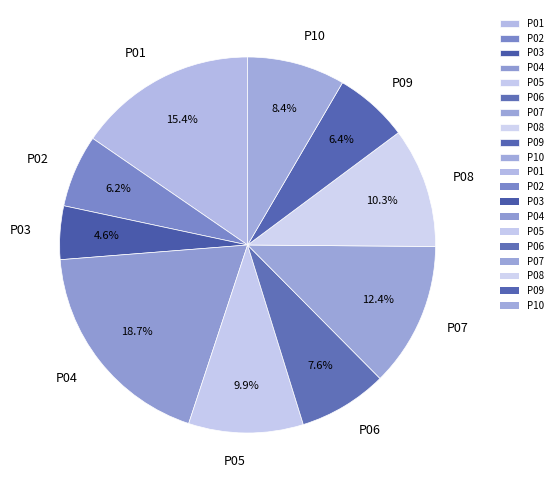

The P05 slice represents 1% of the pie. True or false?

False